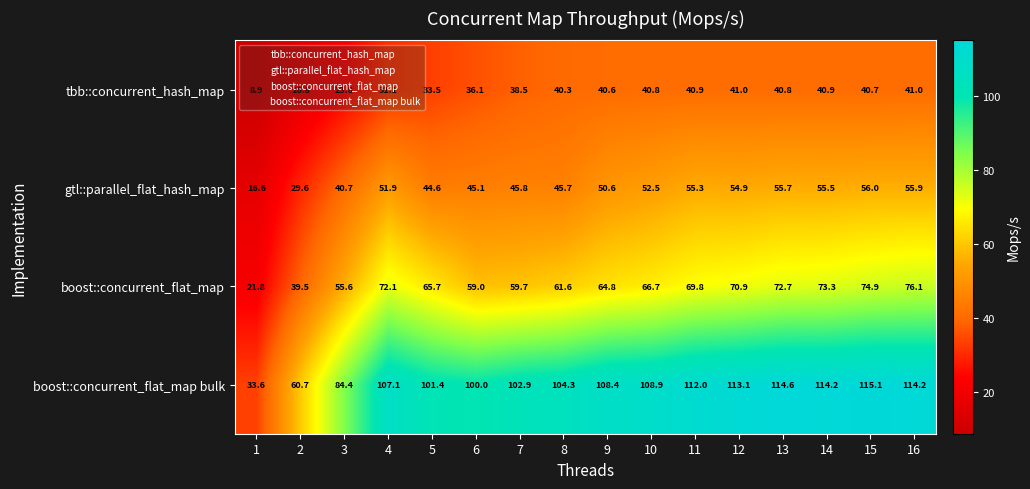

Rank the series by their maximum value, from highest to lowest.

boost::concurrent_flat_map bulk, boost::concurrent_flat_map, gtl::parallel_flat_hash_map, tbb::concurrent_hash_map